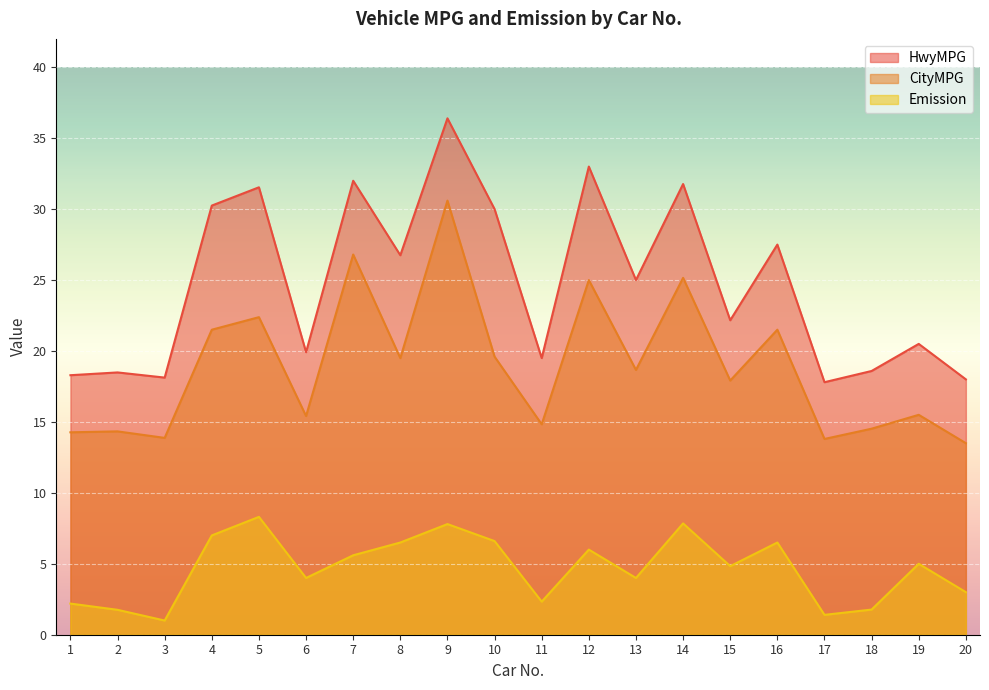

Rank the series by their maximum value, from lowest to highest.

Emission, CityMPG, HwyMPG